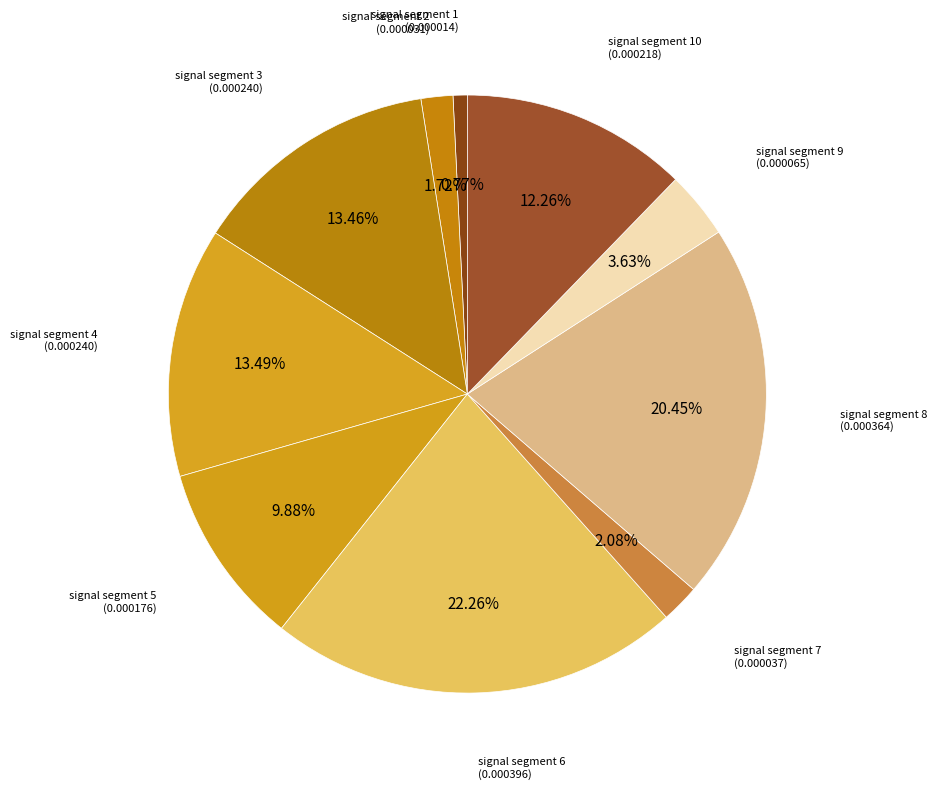

Do signal segment 9 and signal segment 1 together represent more than half of the pie?

No